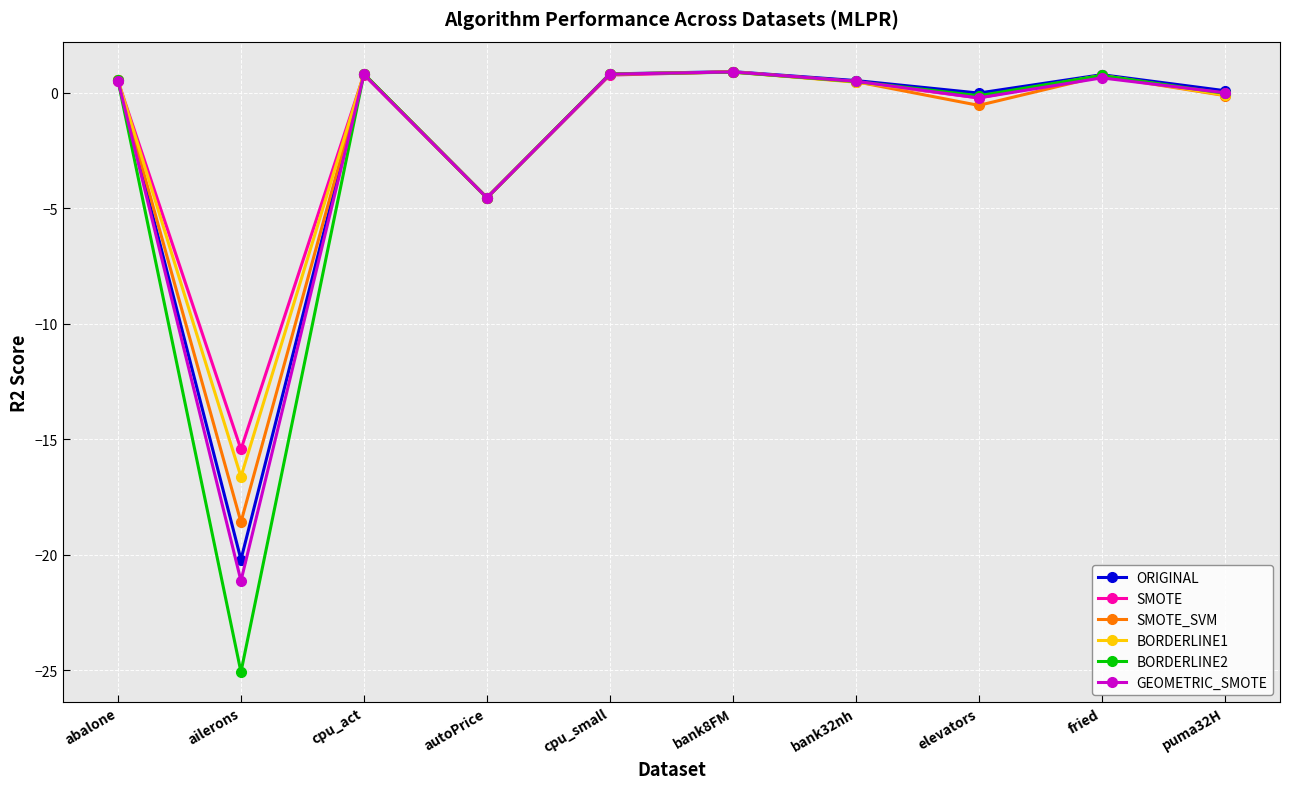

Which series changed the most between ailerons and fried?

BORDERLINE2